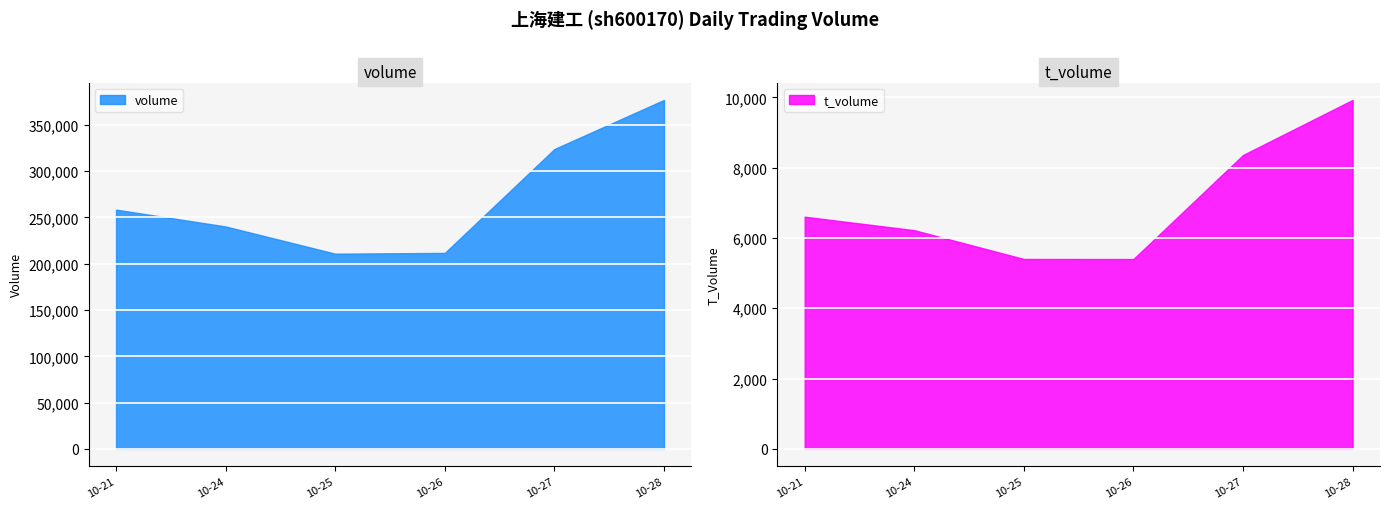

True or false: t_volume has a value of 6221 at 2022-10-24.

True